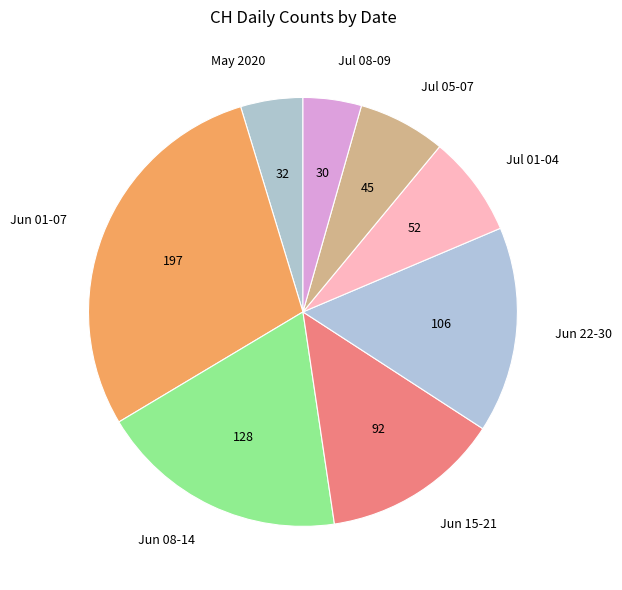

Do Jun 15-21 and Jun 08-14 together represent more than half of the pie?

No